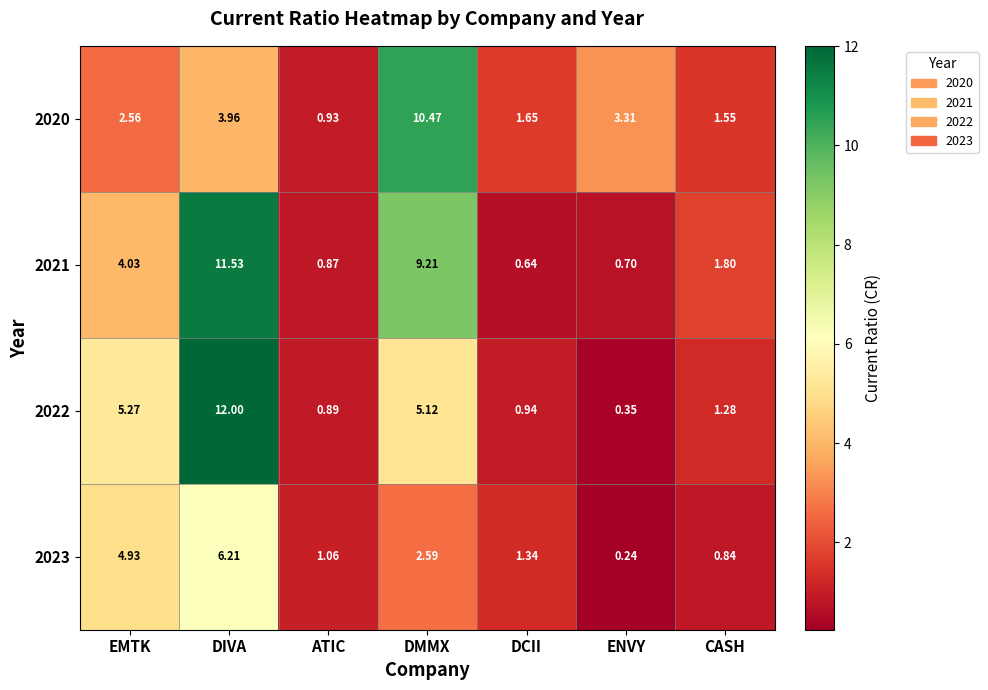

Rank the series at DIVA from lowest to highest value.

2020, 2023, 2021, 2022